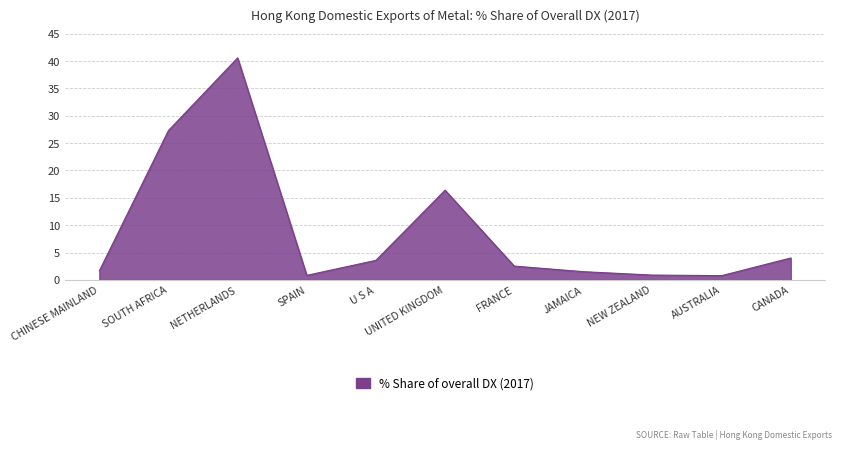

What position from the left is CHINESE MAINLAND?

1